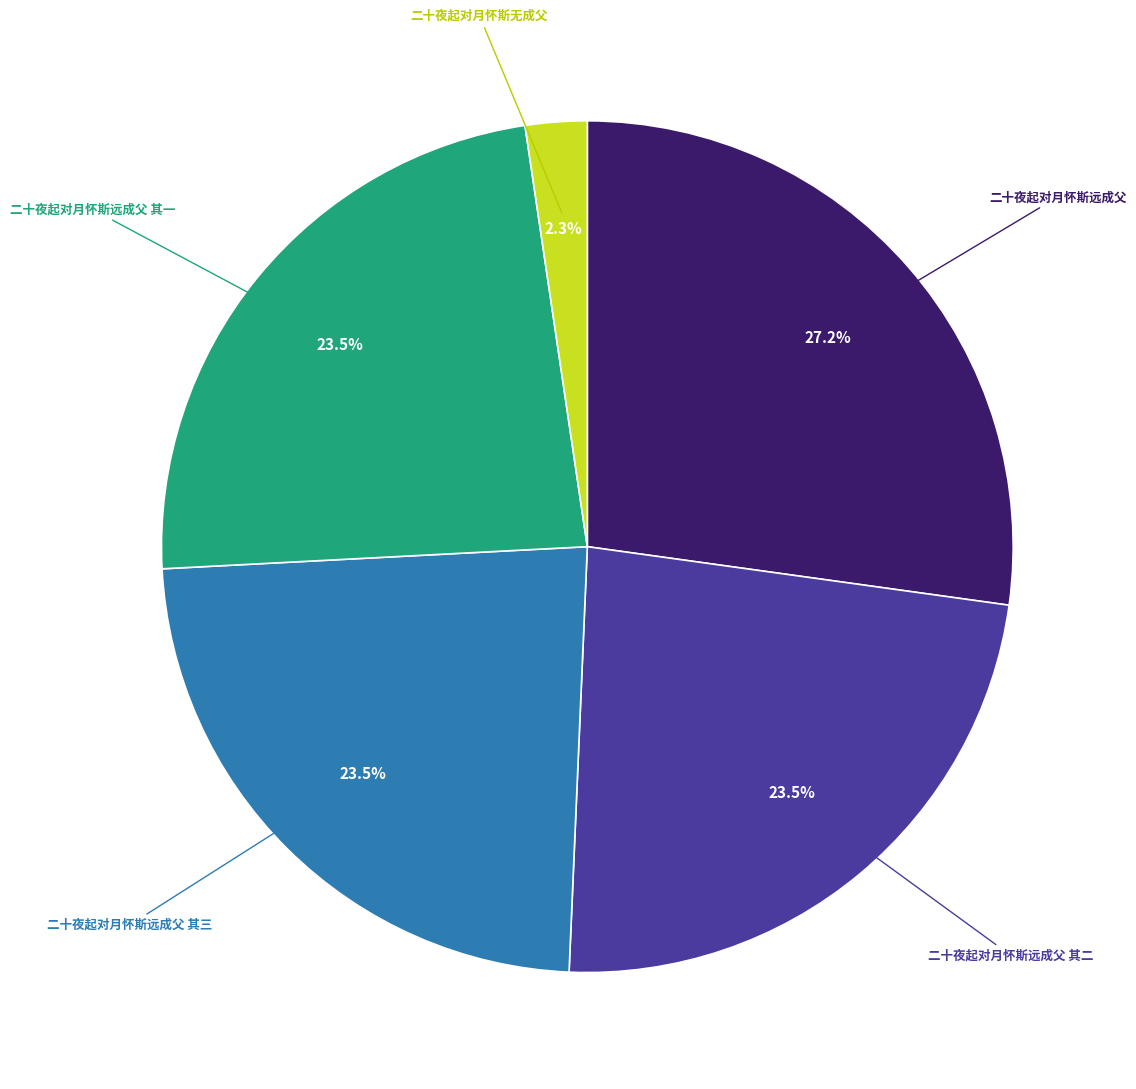

Which category has the biggest portion of the pie?

二十夜起对月怀斯远成父